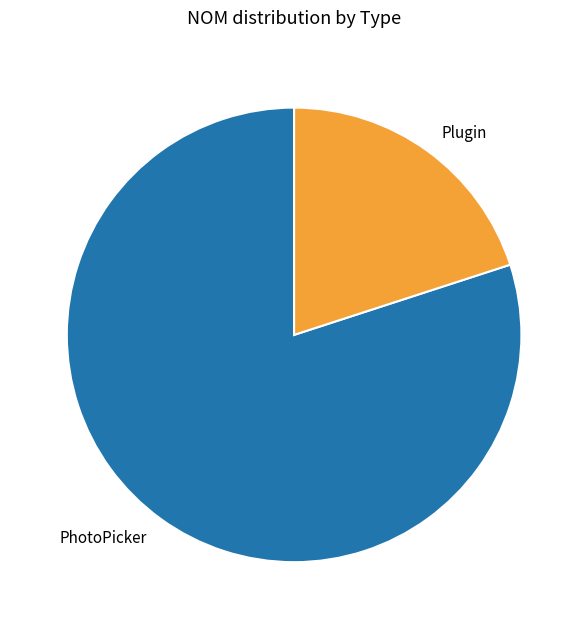

What is the majority slice?

PhotoPicker